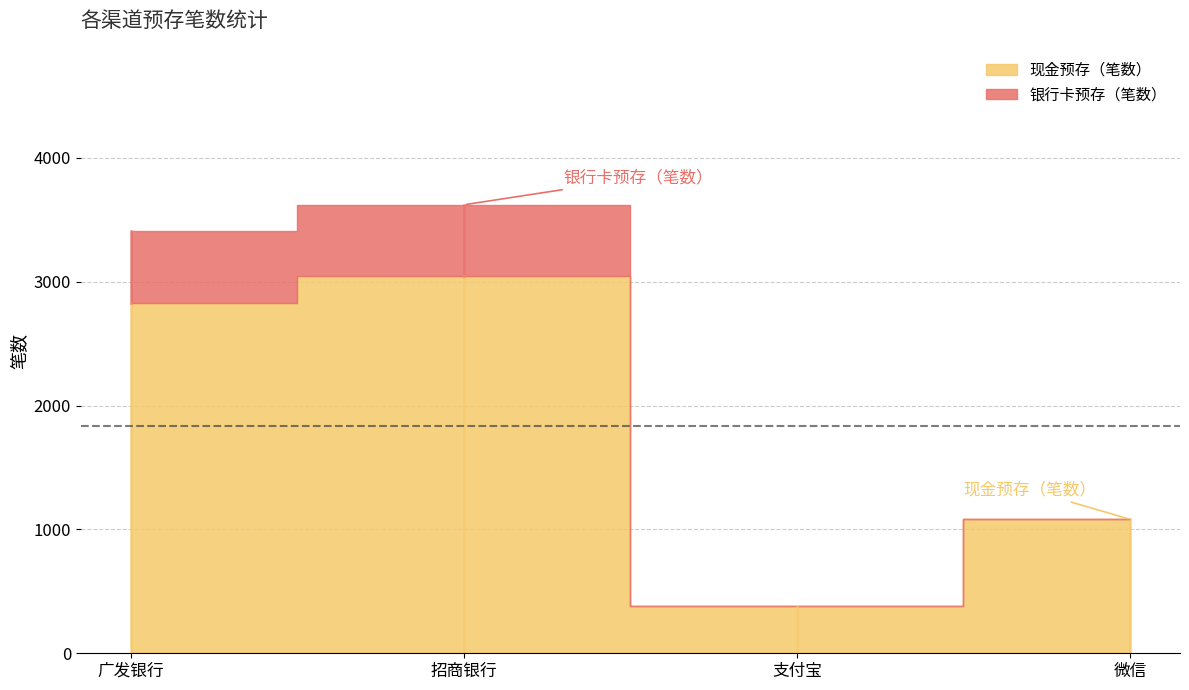

Which has a higher value, 广发银行 or 招商银行?

招商银行